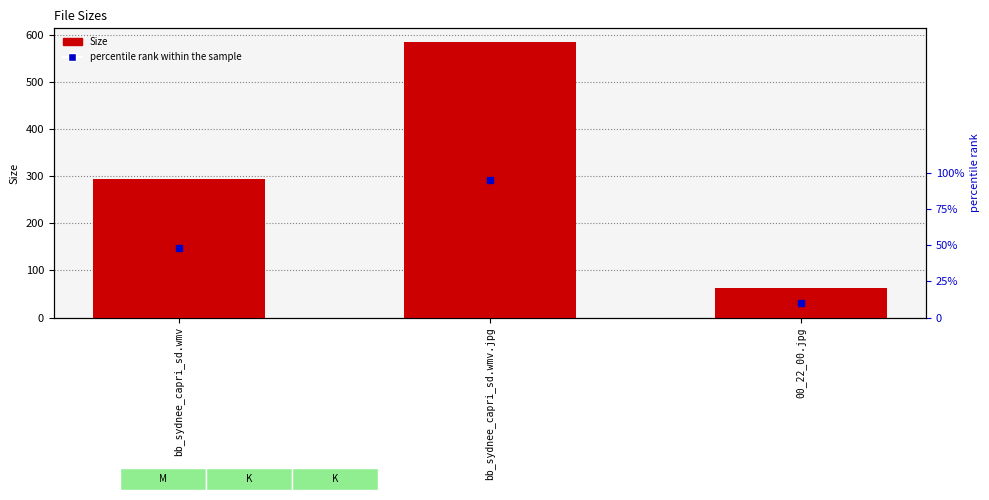

True or false: the data shows 398.8 at bb_sydnee_capri_sd.wmv.jpg.

False